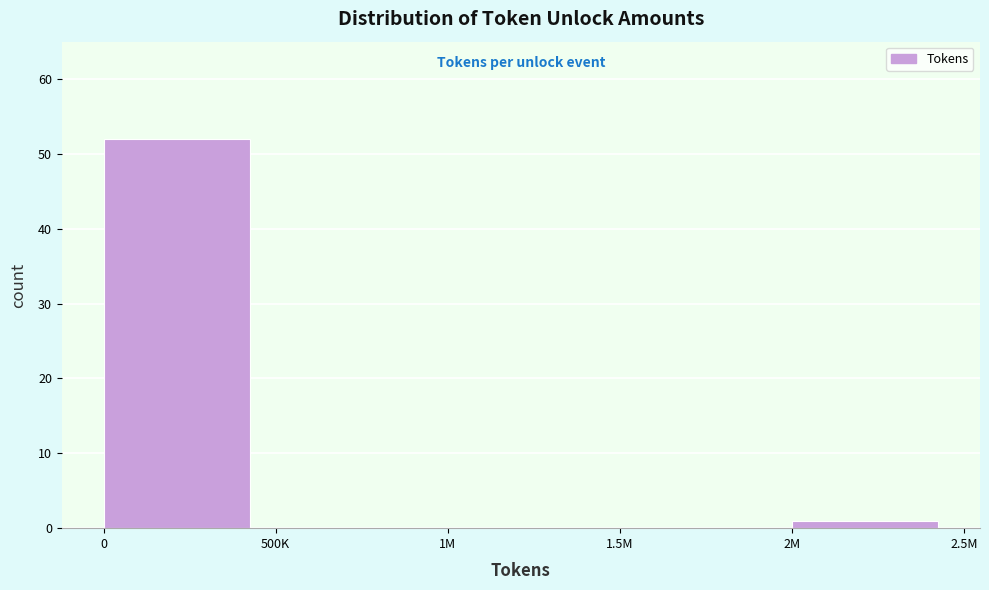

Reading right to left, list all the values displayed in this chart.

2M=1	1.5M=0	1M=0	500K=0	0=52